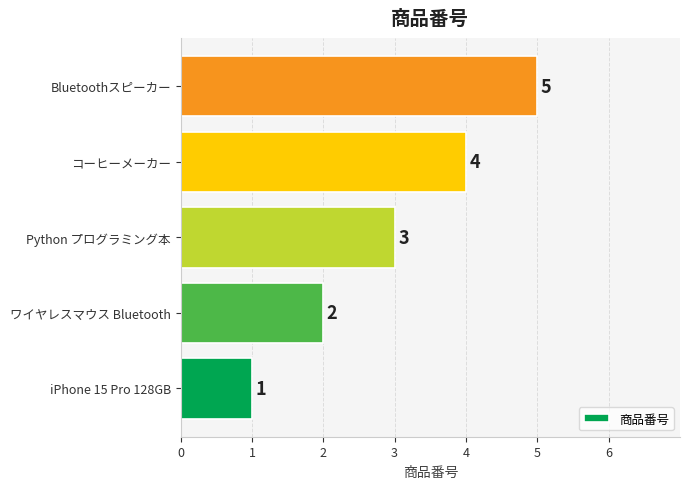

What is the sum of all values?

15